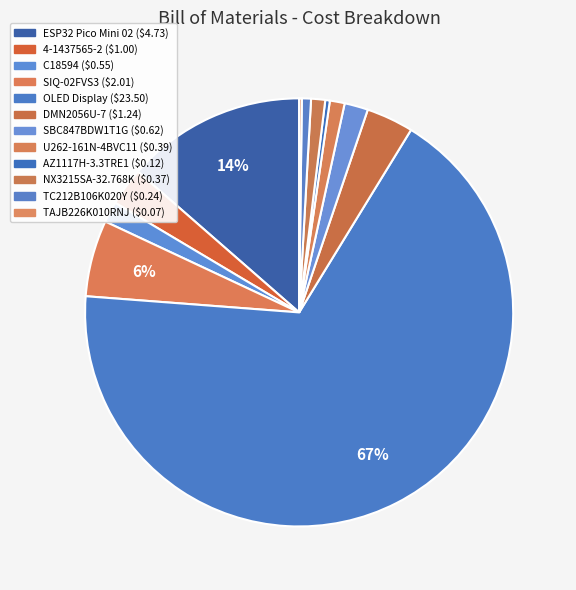

To the nearest percent, what is the difference between the largest and smallest slice percentages?

67%